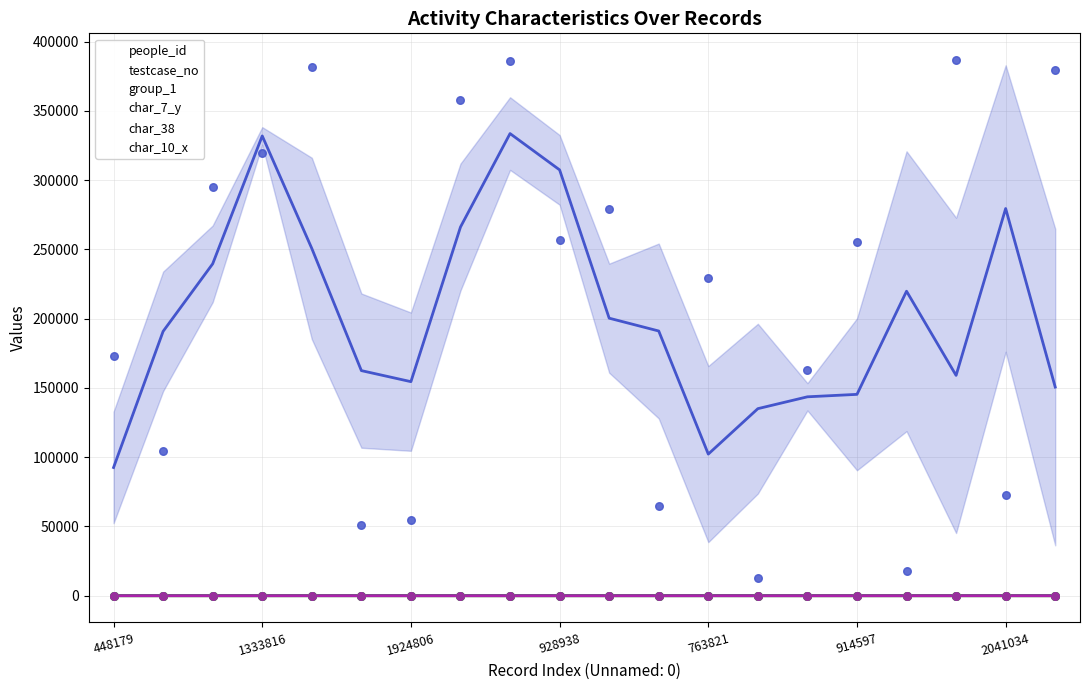

Which series has the largest total across all categories?

people_id